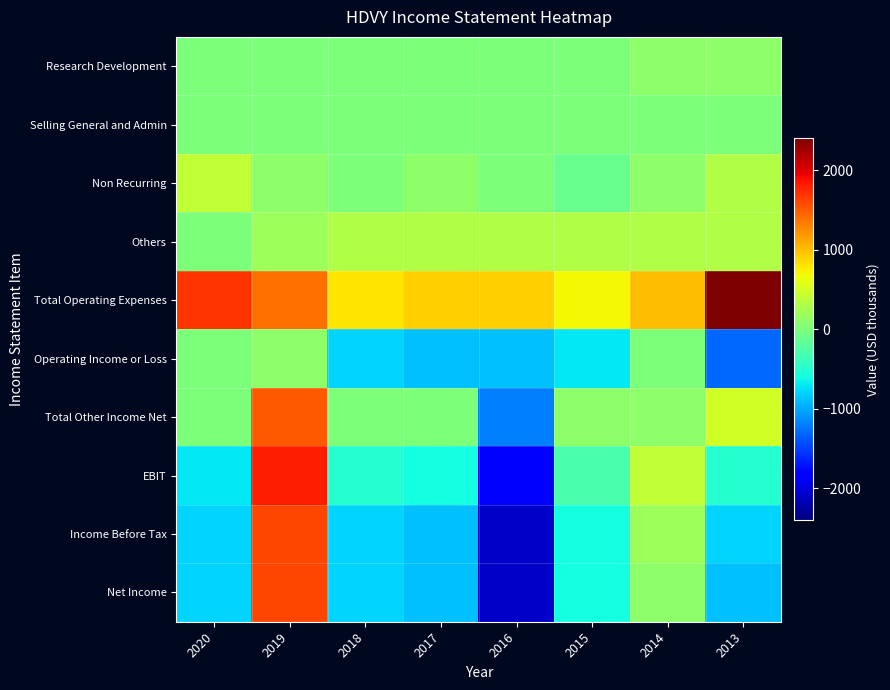

What is the greatest value displayed?

2400